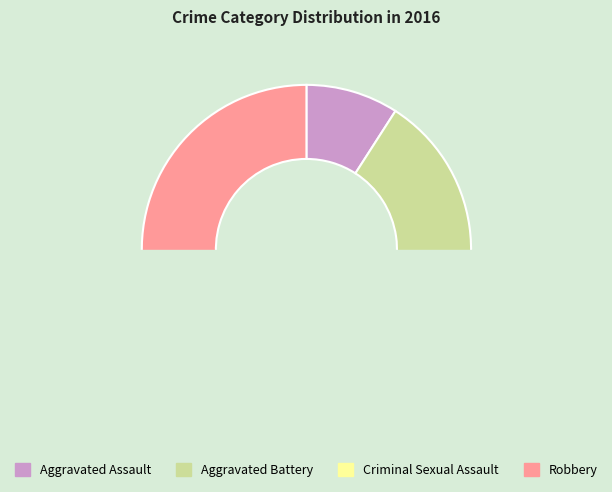

Is there any slice that represents more than half of the pie?

Yes